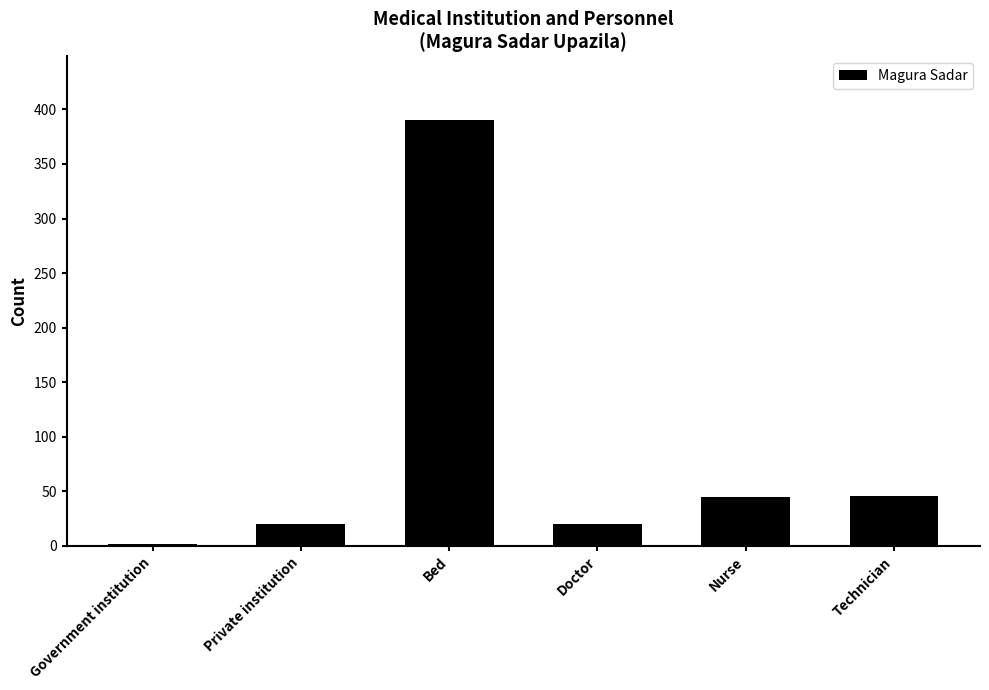

Where is the data nearest to the value 196?

Technician